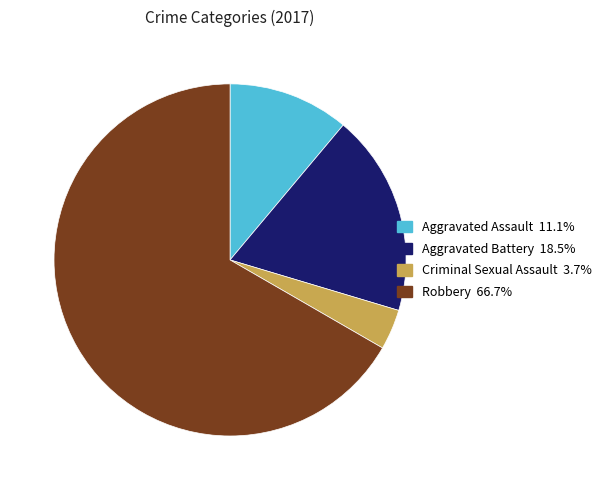

How many slices are in this pie chart?

4